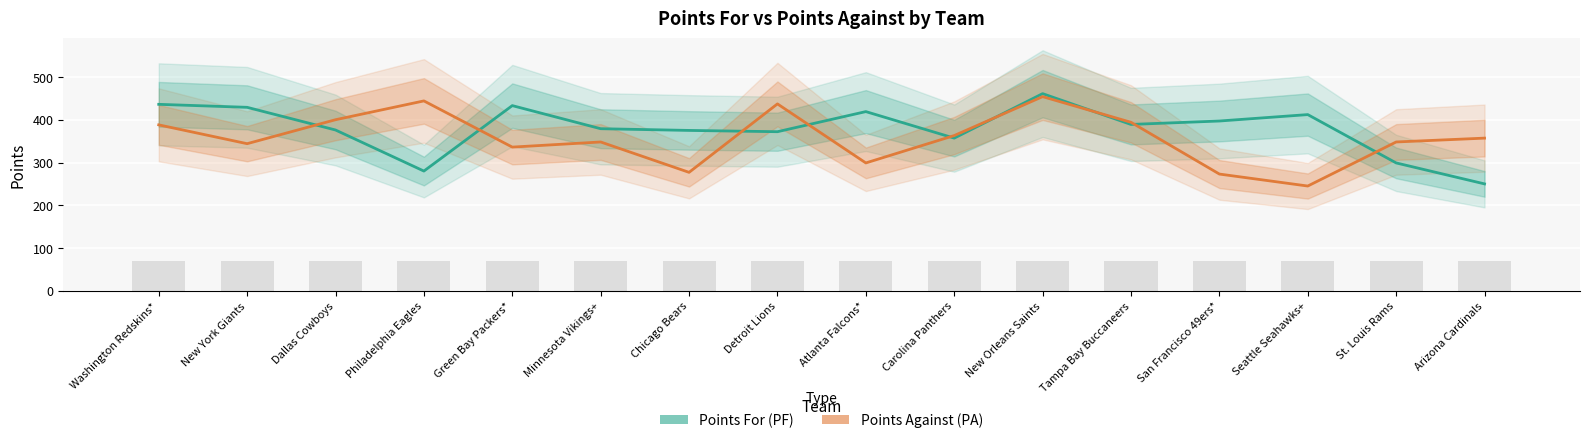

At which category is the sum across all series the highest?

New Orleans Saints